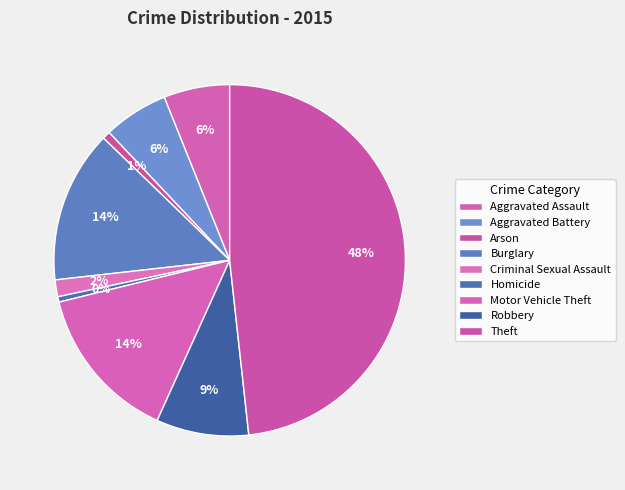

The Theft slice represents 57% of the pie. True or false?

False